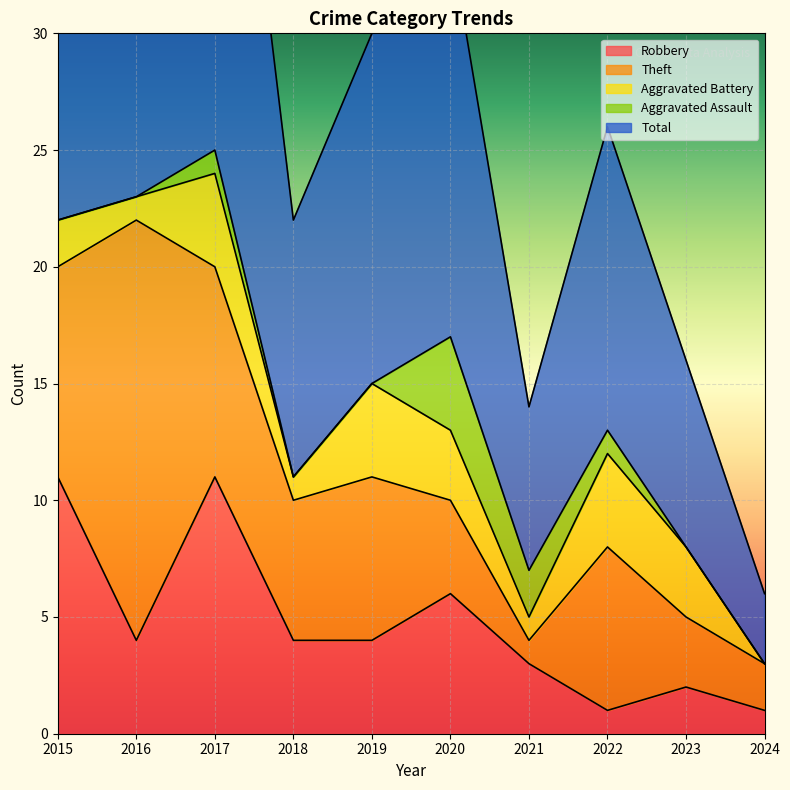

What is the sum of all Aggravated Battery values?

23